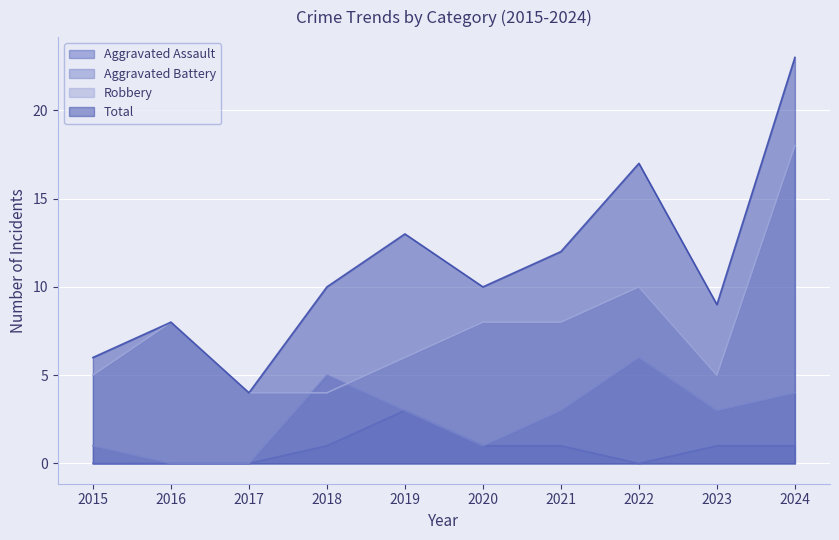

How many series are shown in this chart?

4